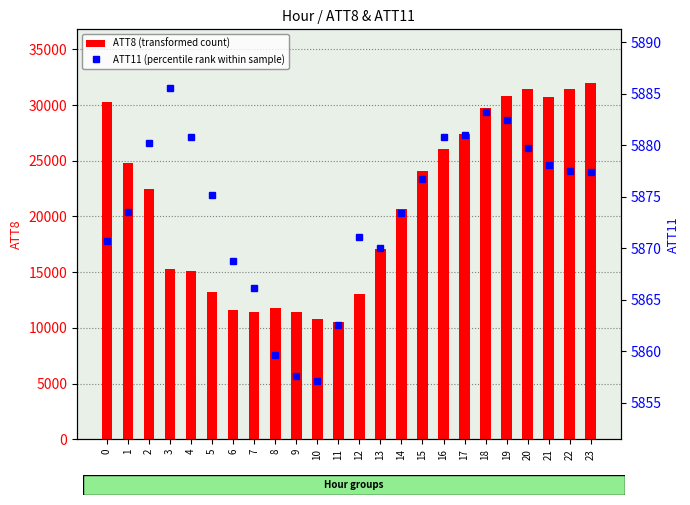

Which category has the highest value in the ATT8 (transformed count) series?

23